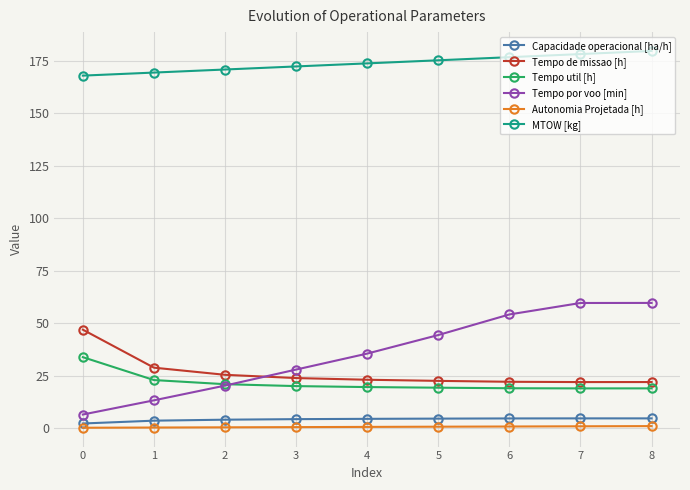

What value does the Tempo por voo [min] series have at 0?

6.4